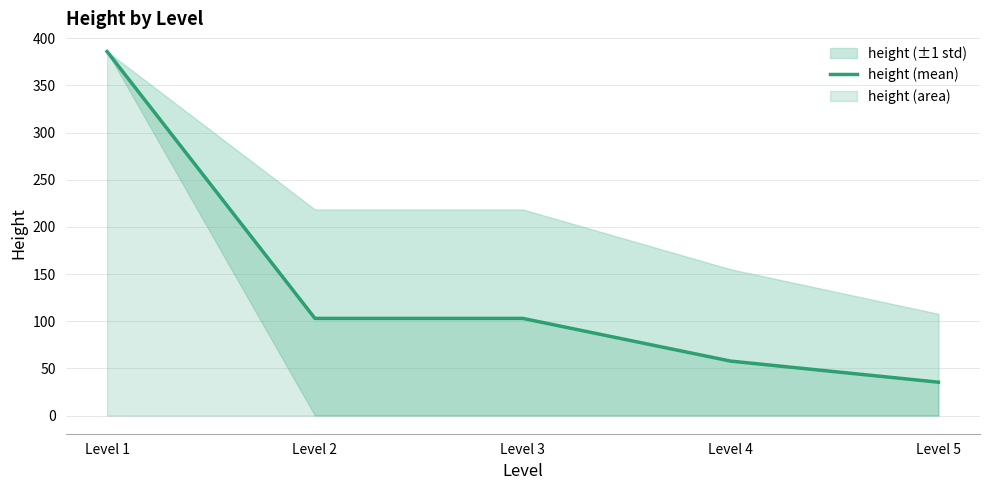

What is the change in value from Level 1 to Level 2?

-283.0